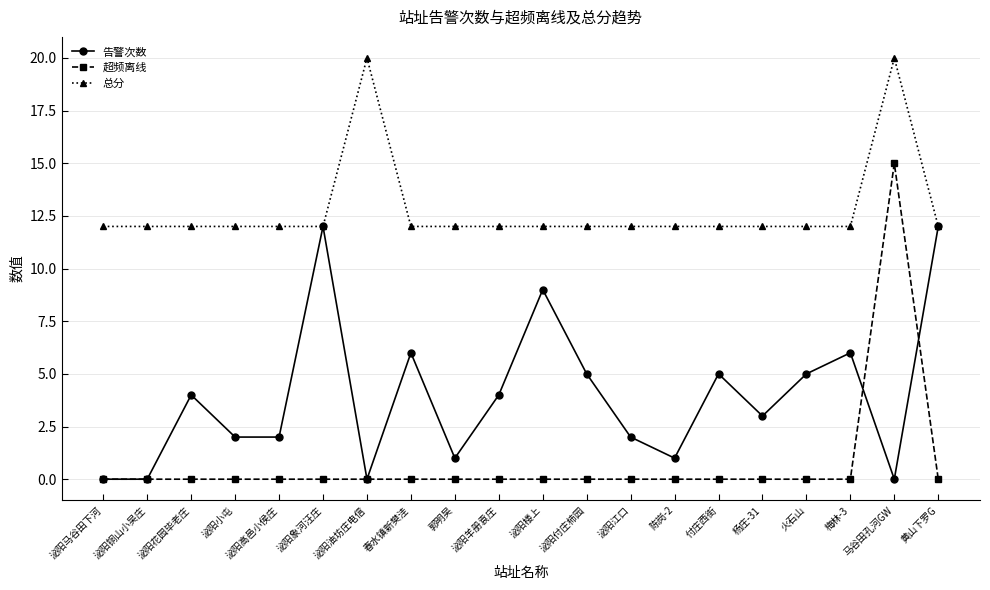

In 总分, how many points are higher than both neighbors (excluding endpoints)?

2